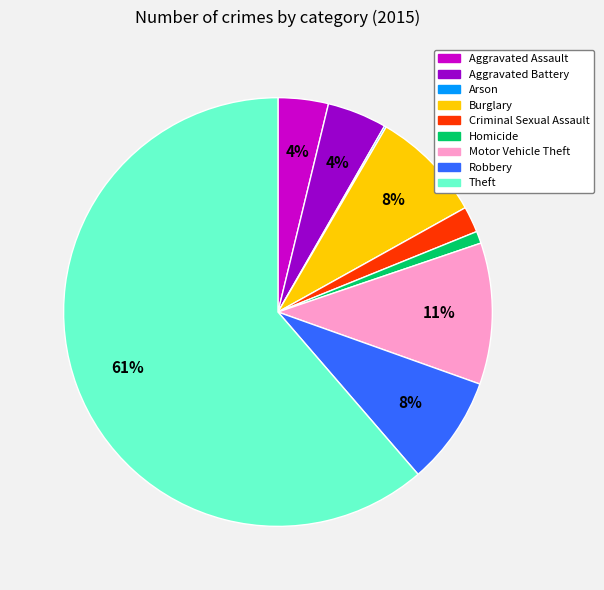

Which category has the biggest portion of the pie?

Theft